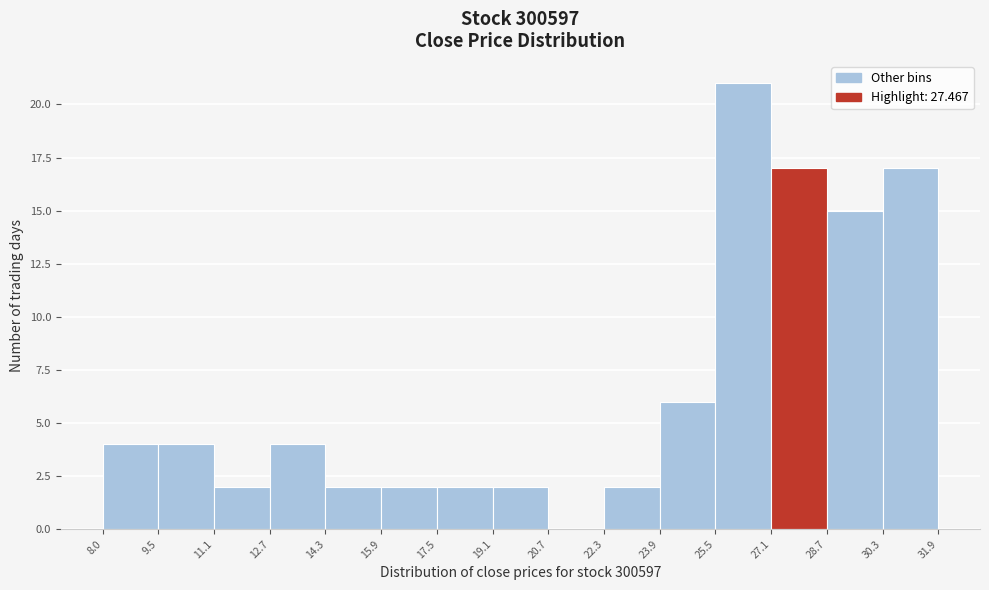

Over which range of the x-axis is the bar tallest?

25.5 to 27.1